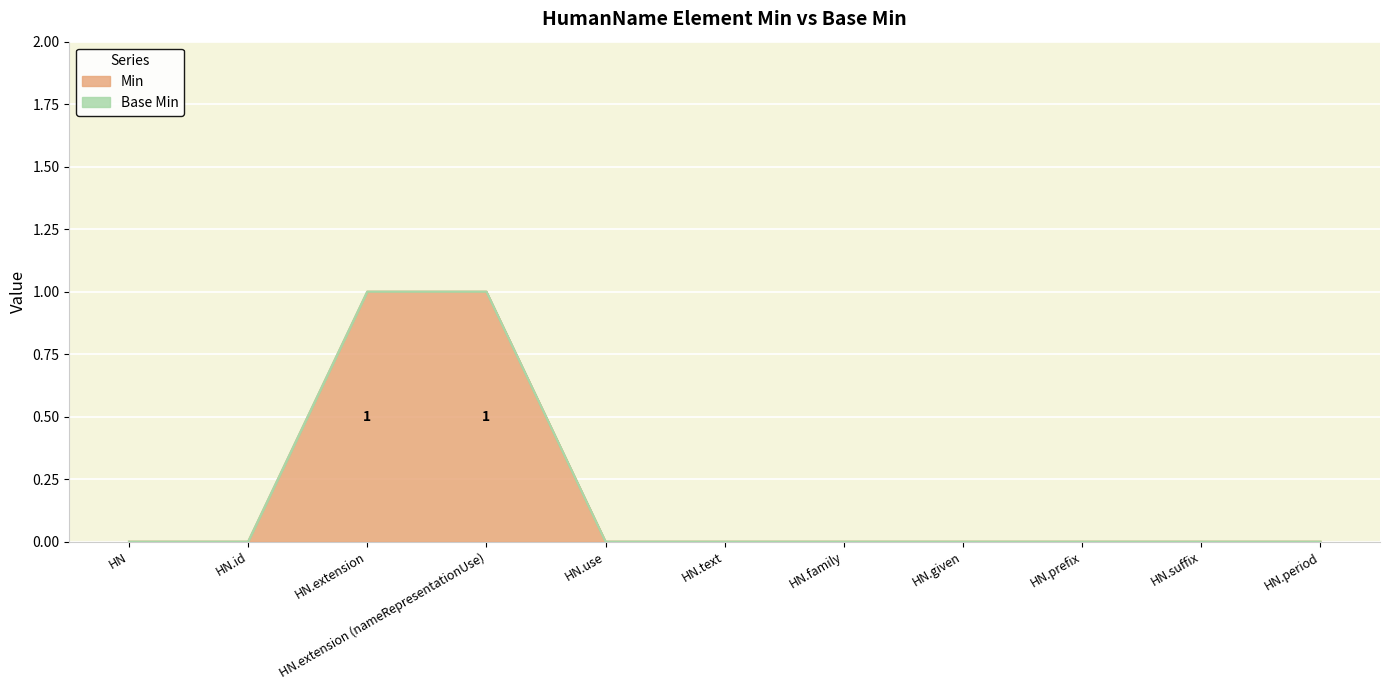

True or false: the data shows 0 at HN.period.

False